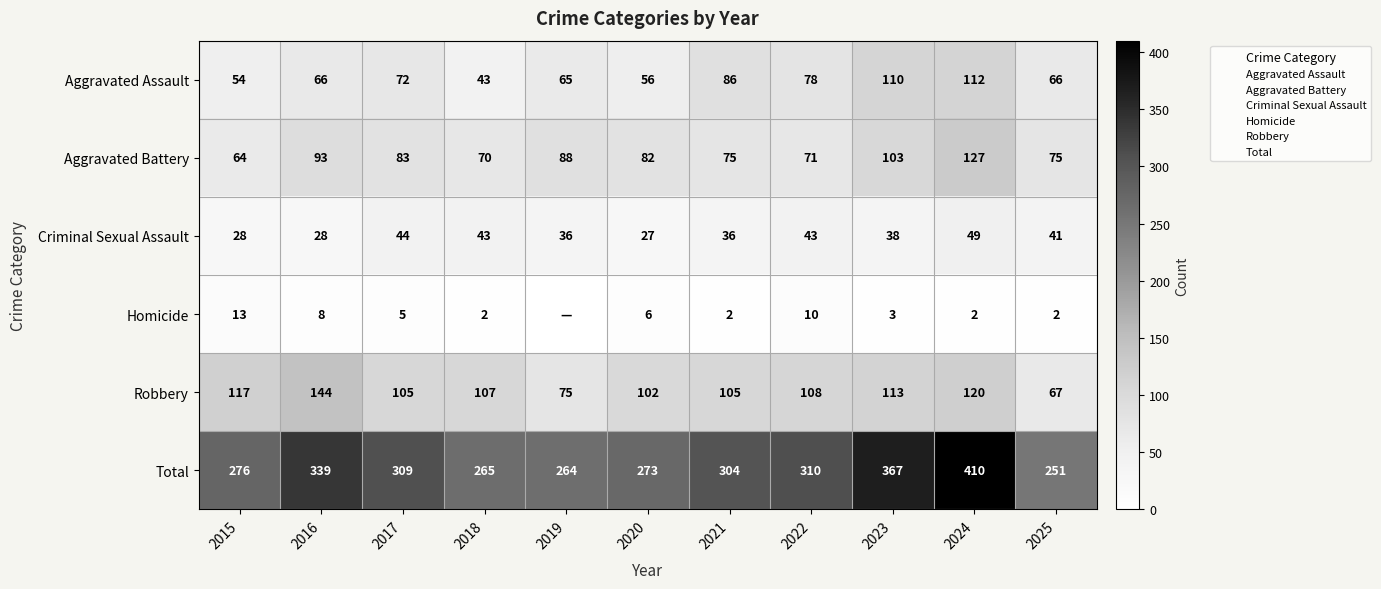

What is the spread (max minus min) of values at 2017?

304